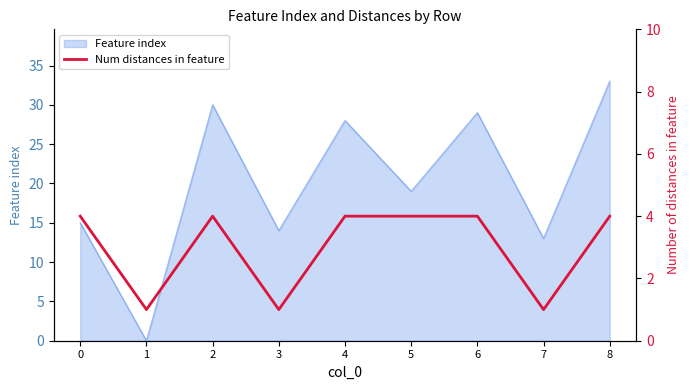

Rank the categories by Feature index value from highest to lowest.

8, 2, 6, 4, 5, 0, 3, 7, 1